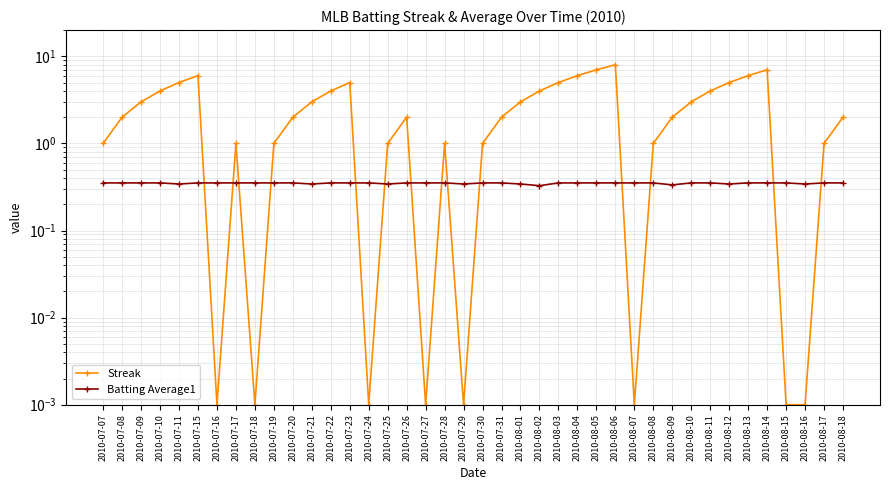

Where does the Streak series first go above 2?

2010-07-09